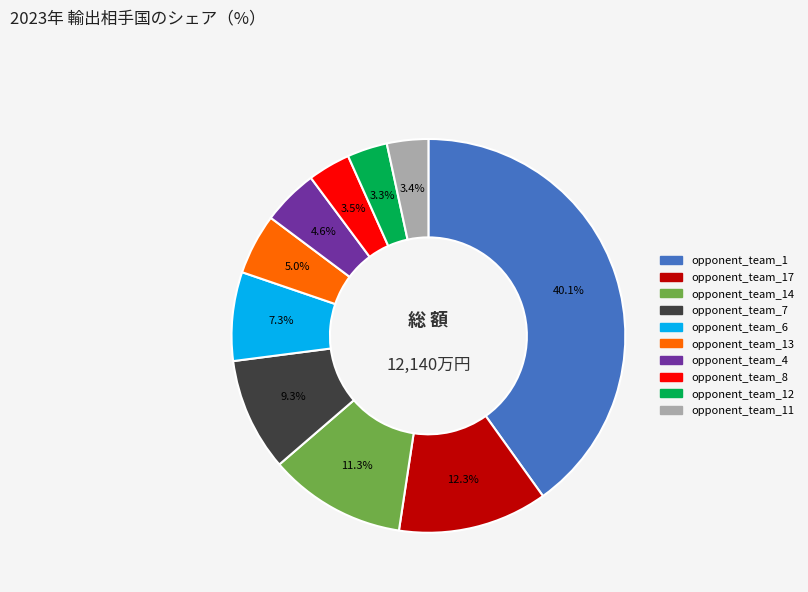

Is there a majority slice in this chart?

No